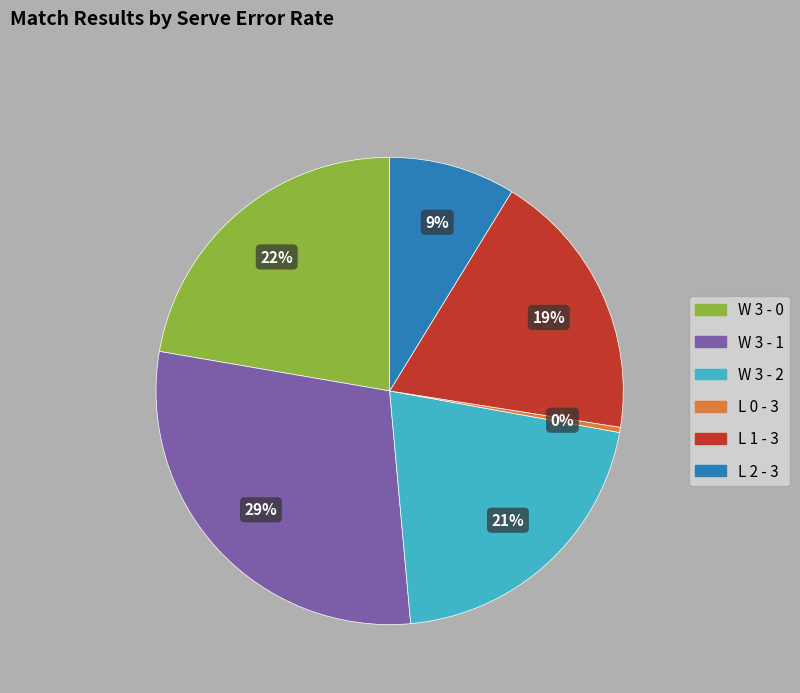

Does W 3 - 1 represent more than half of the total?

No